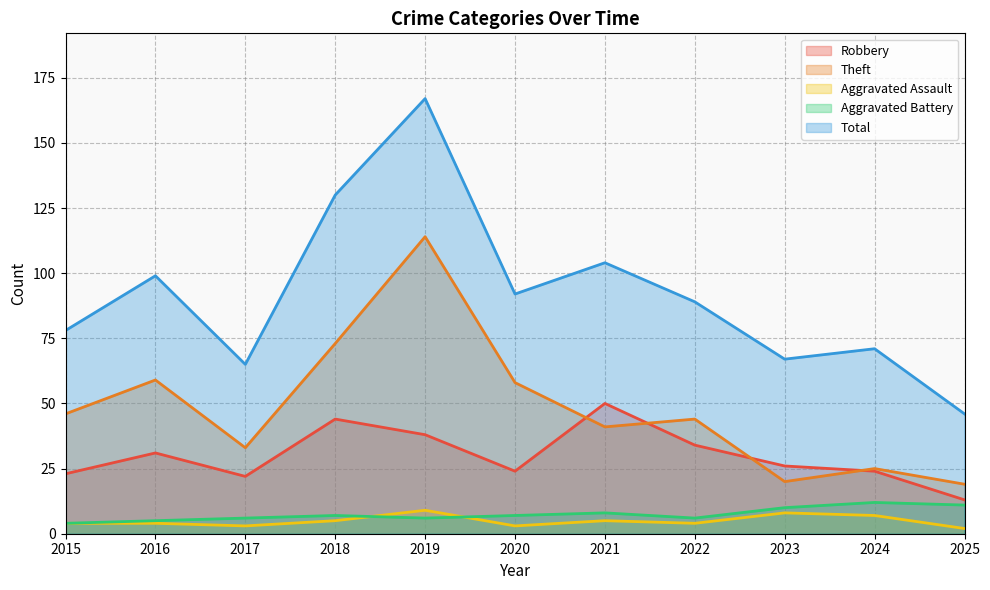

How many lines are shown in the chart?

5